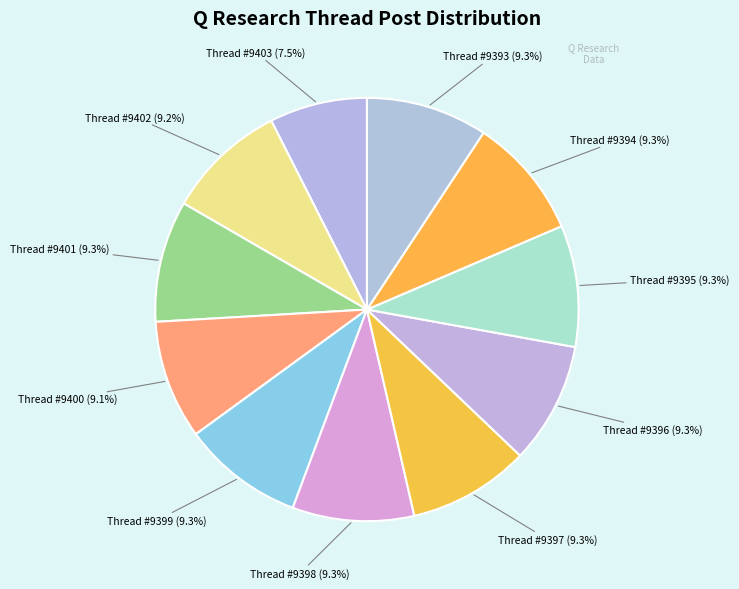

How many segments does this pie chart have?

11